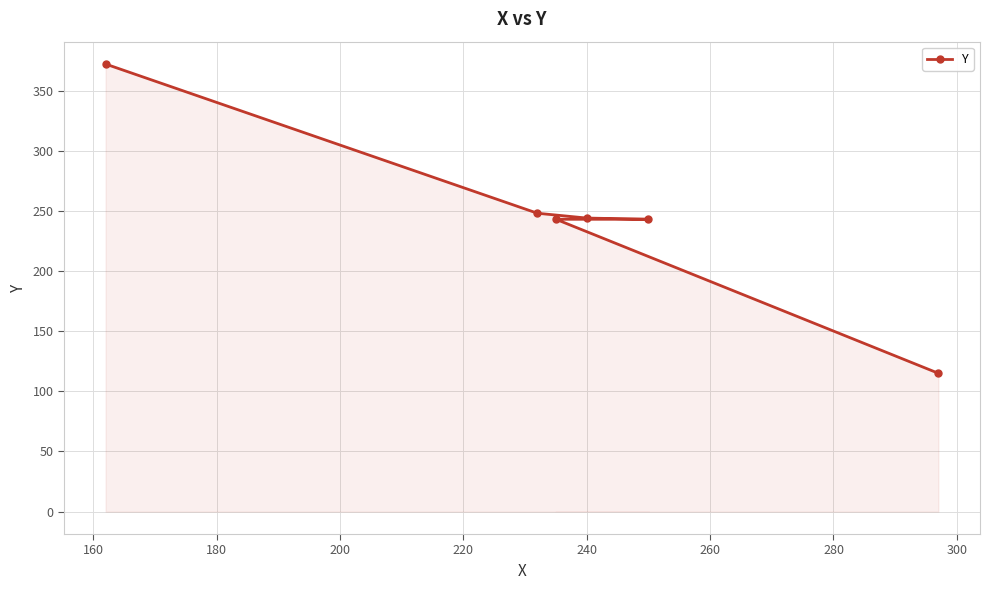

What is the greatest value displayed?

372